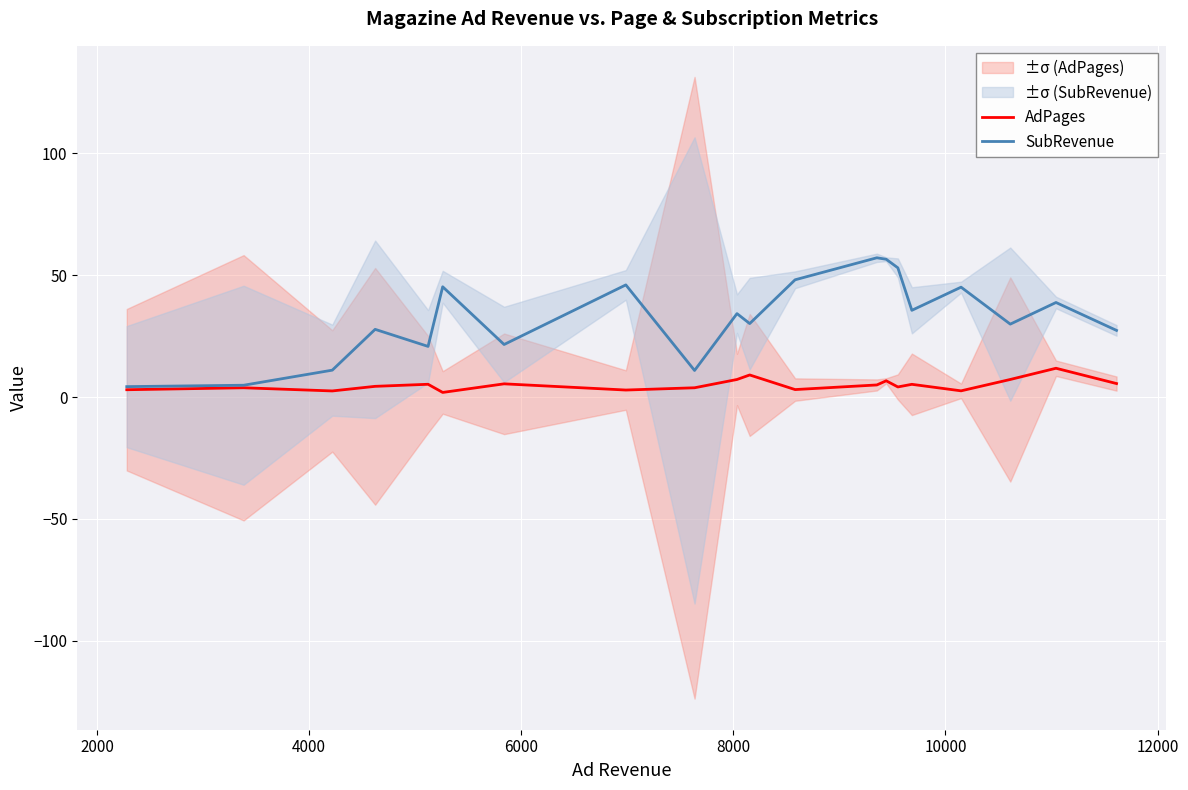

How many interior local peaks does the SubRevenue series have?

7